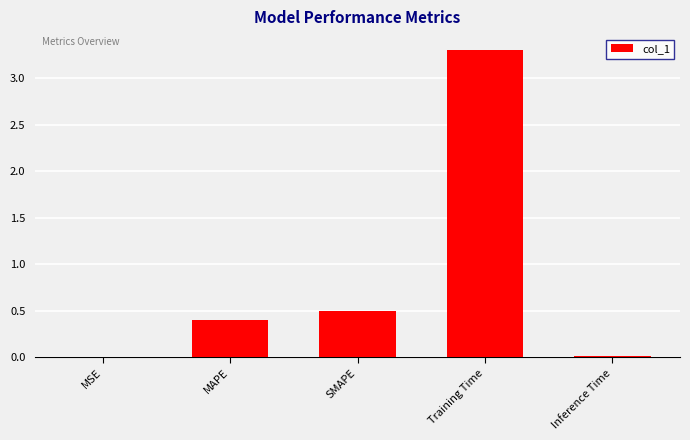

True or false: the data shows 0.4 at MAPE.

True